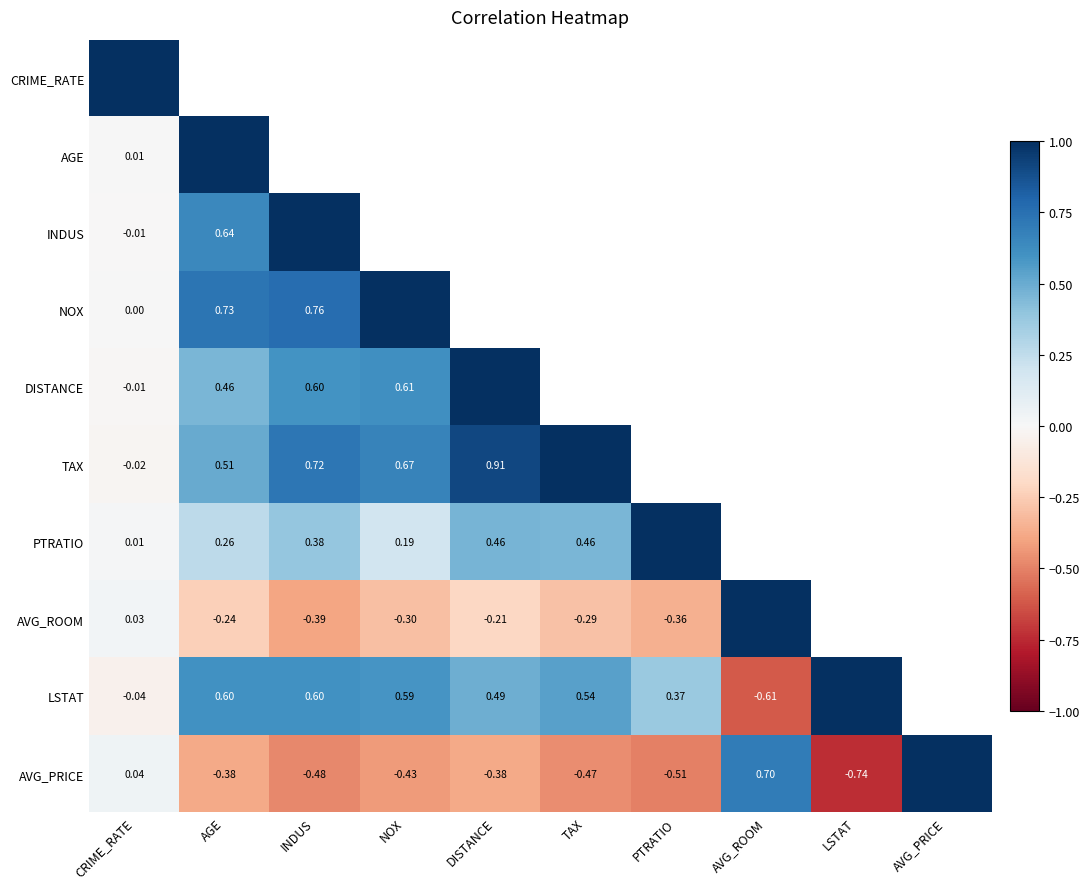

Is the value of DISTANCE at INDUS greater than the value of PTRATIO at INDUS?

Yes